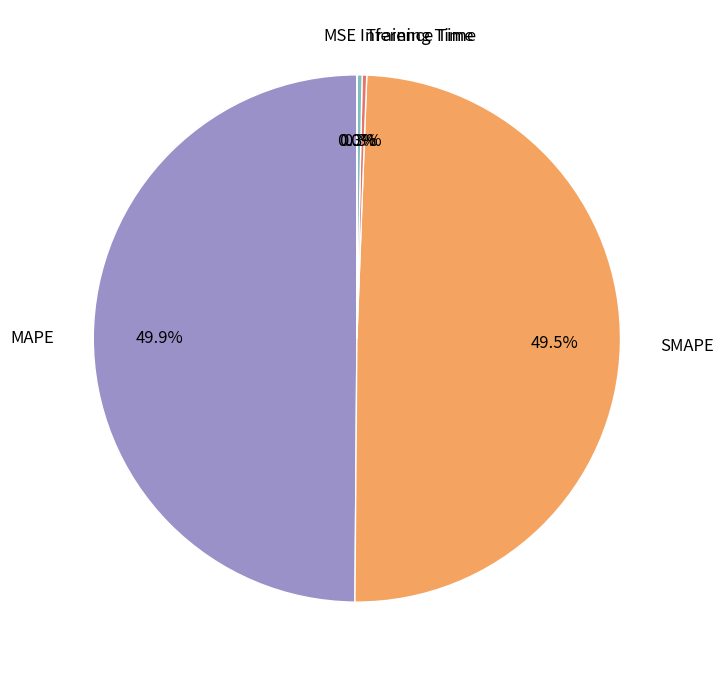

To the nearest percent, what is the difference between the largest and smallest slice percentages?

50%